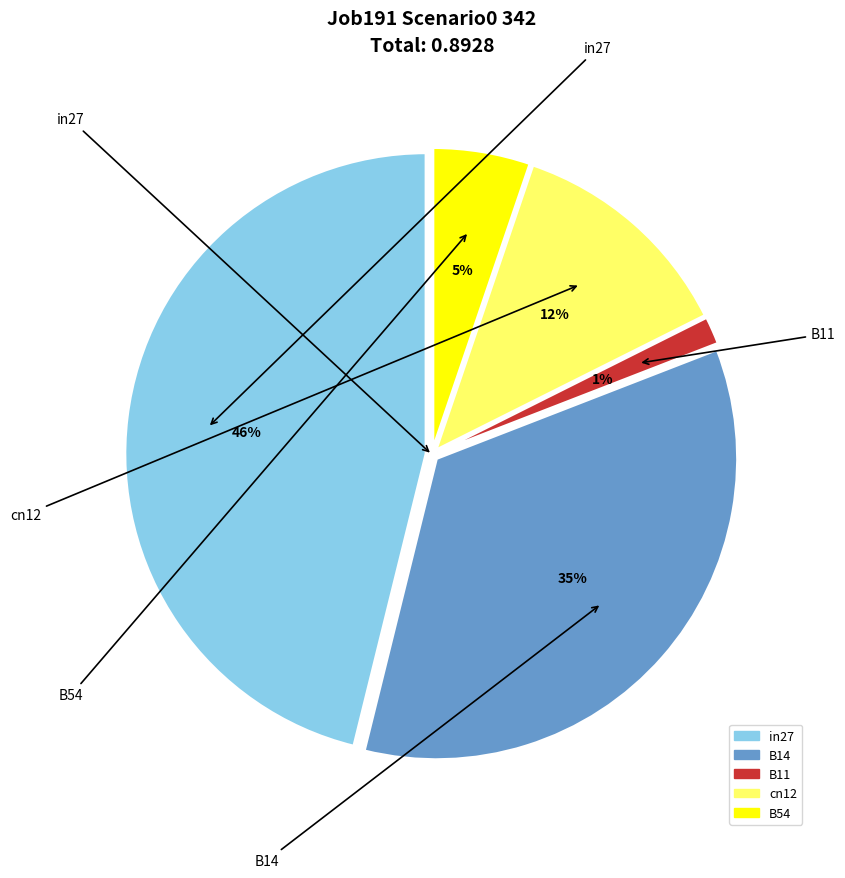

To the nearest percent, what is the average slice percentage?

20%